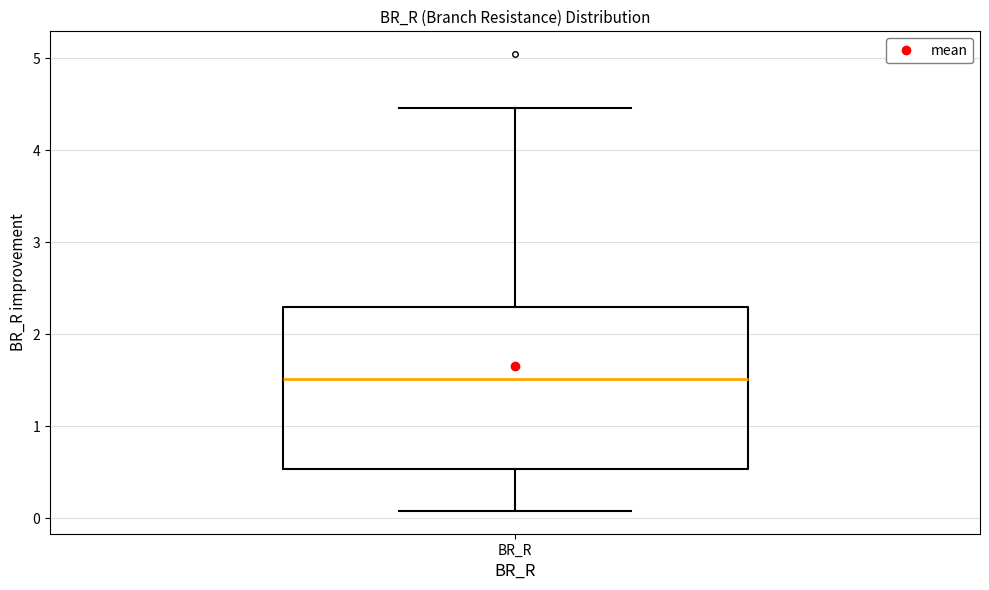

Transcribe this box plot: give where the median line is, the range the box spans, and where the two whiskers end, as read against the y-axis. The values are not printed on the chart, so give them approximately, as read against the axis.

median 1.5, box 0.5 to 2.3, whiskers 0.1 to 4.5